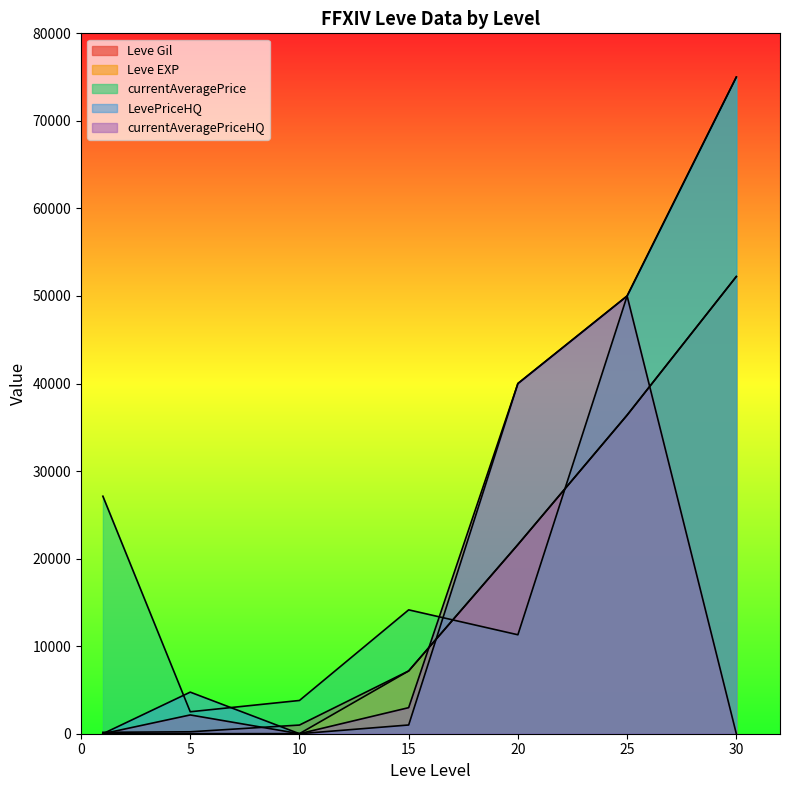

True or false: Leve Gil has a value of 220 at 5.

True